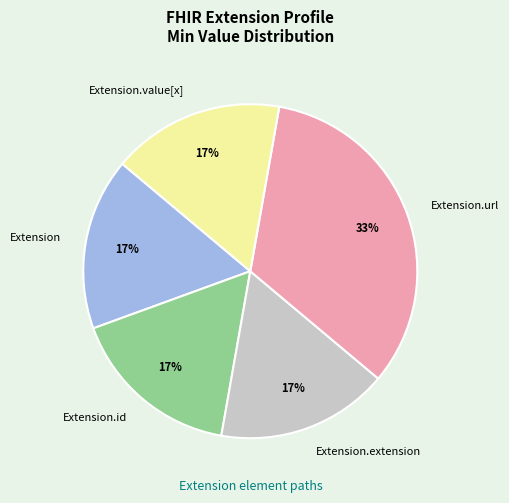

Which has a higher value, Extension.id or Extension.url?

Extension.url